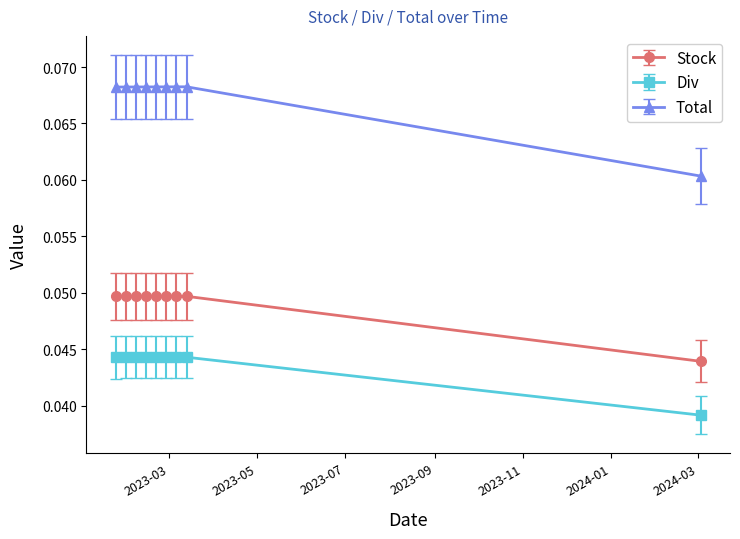

Rank the series by their average value, from highest to lowest.

Total, Stock, Div